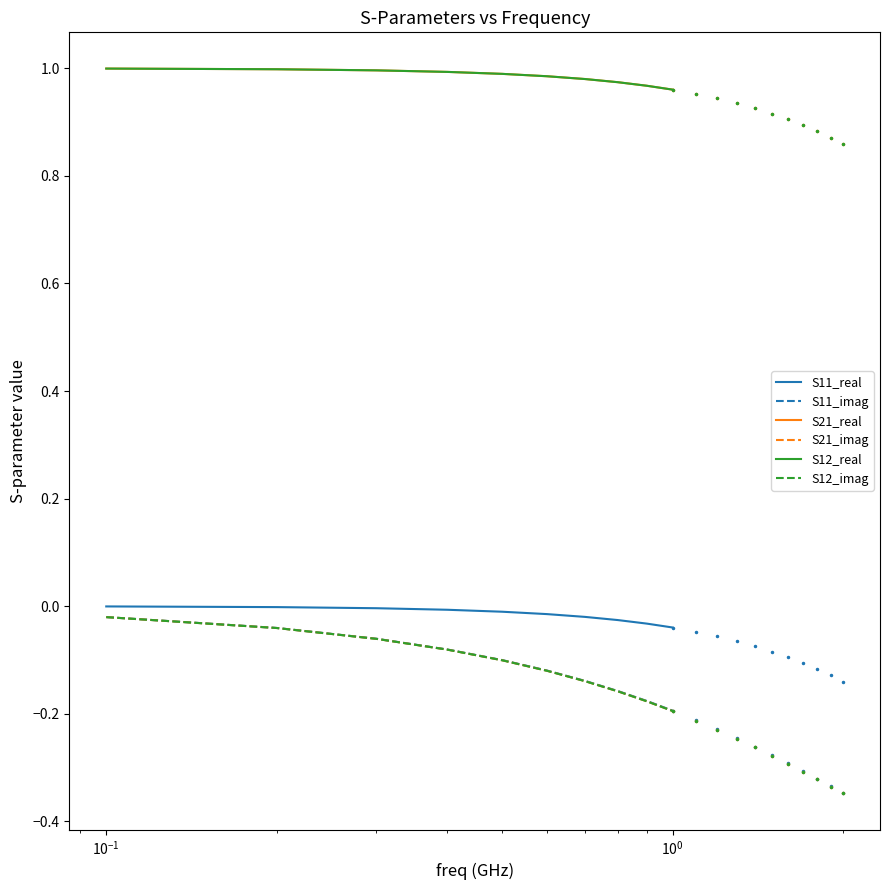

Is it true that S21_imag equals -0.0 at $\mathdefault{10^{-2}}$?

False